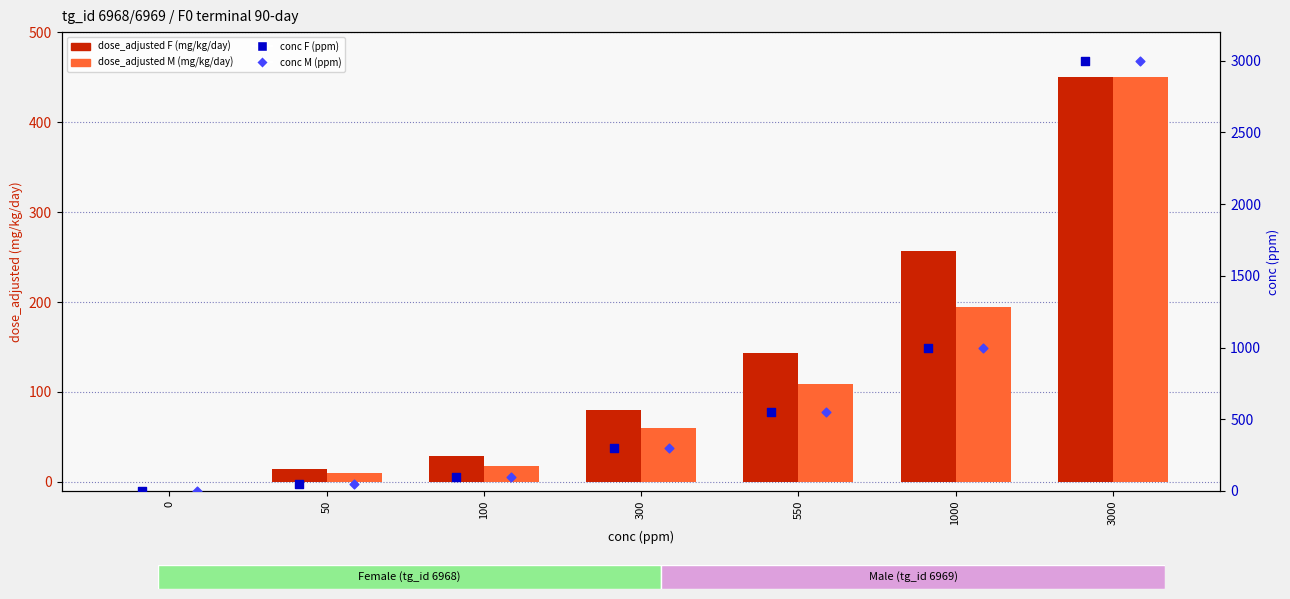

Which series has the largest total across all categories?

conc F (ppm)